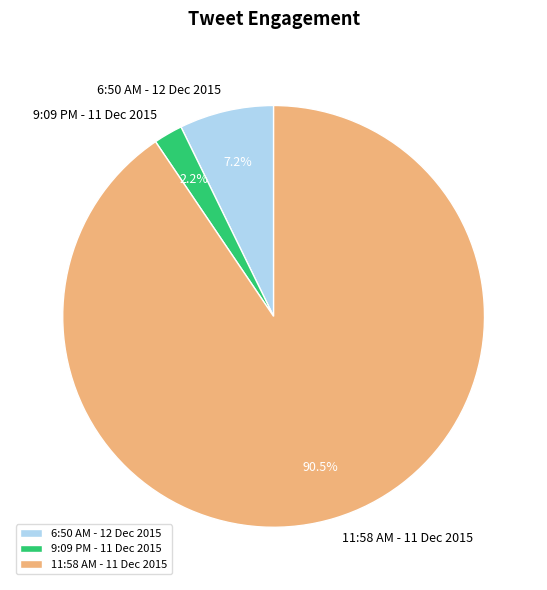

Which category has the biggest portion of the pie?

11:58 AM - 11 Dec 2015